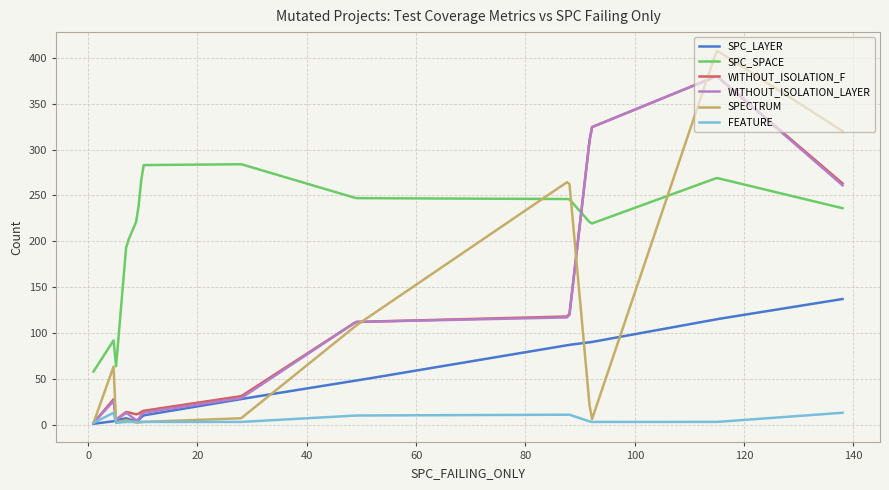

What is the minimum value for FEATURE?

2.0